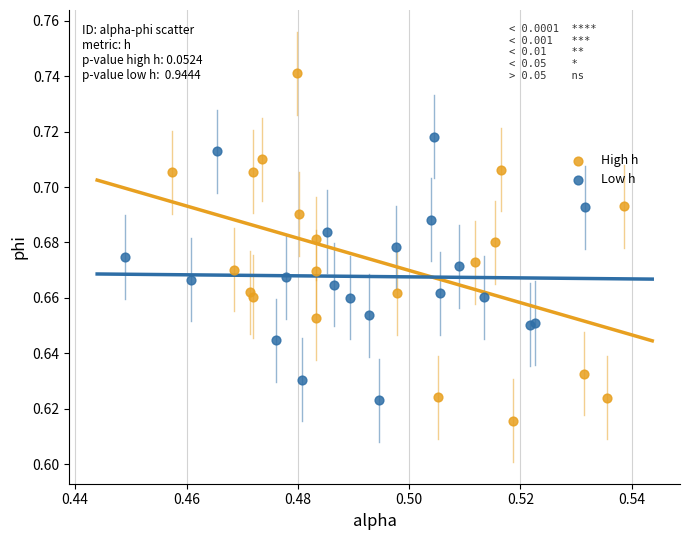

Which series reaches the minimum Y coordinate?

High h